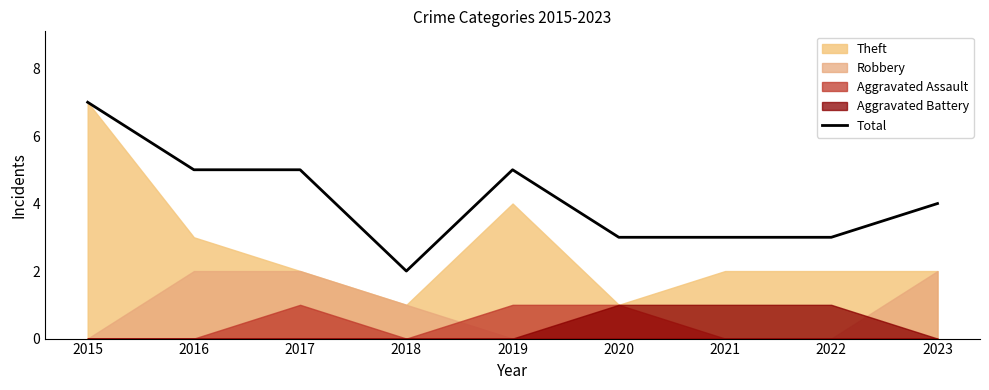

What is the smallest value displayed?

2